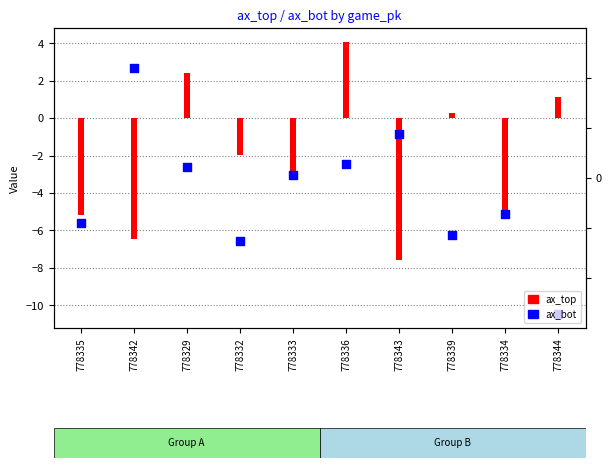

Which series reaches the maximum Y coordinate?

ax_top